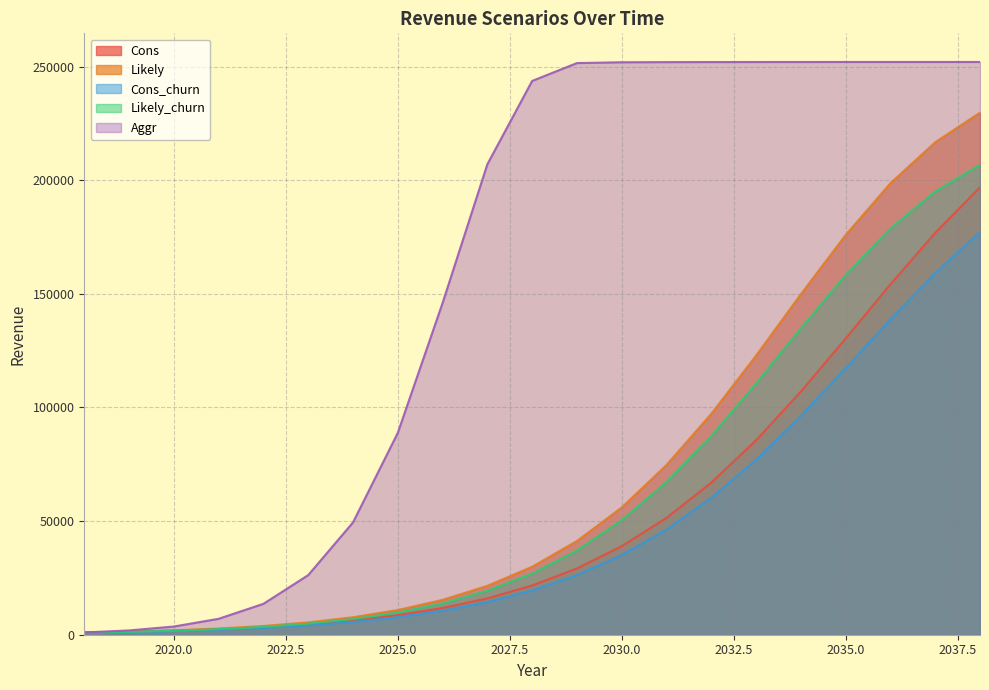

Where do Cons and Likely_churn first cross each other?

2021 and 2022